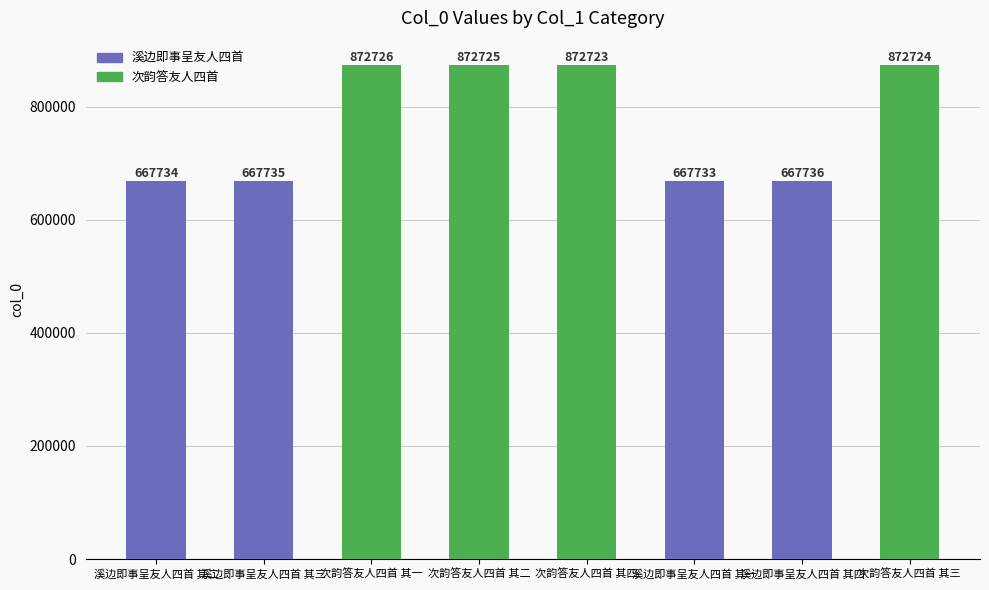

What is the smallest value displayed?

667733